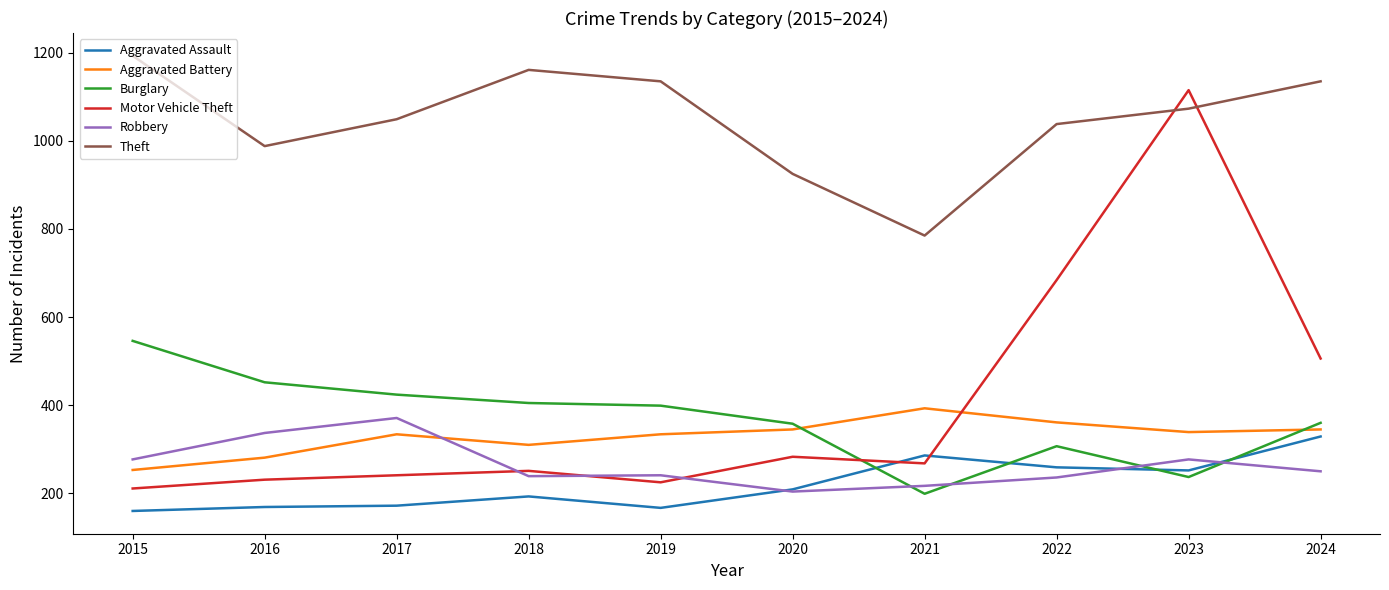

Which category has the lowest value in the Robbery series?

2020